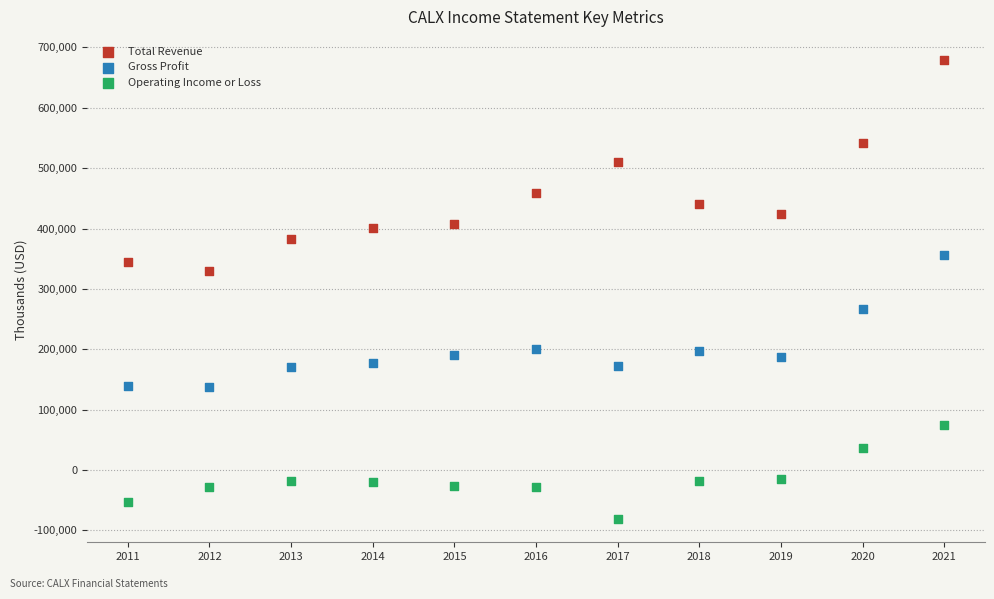

Which series reaches the minimum Y coordinate?

Operating Income or Loss